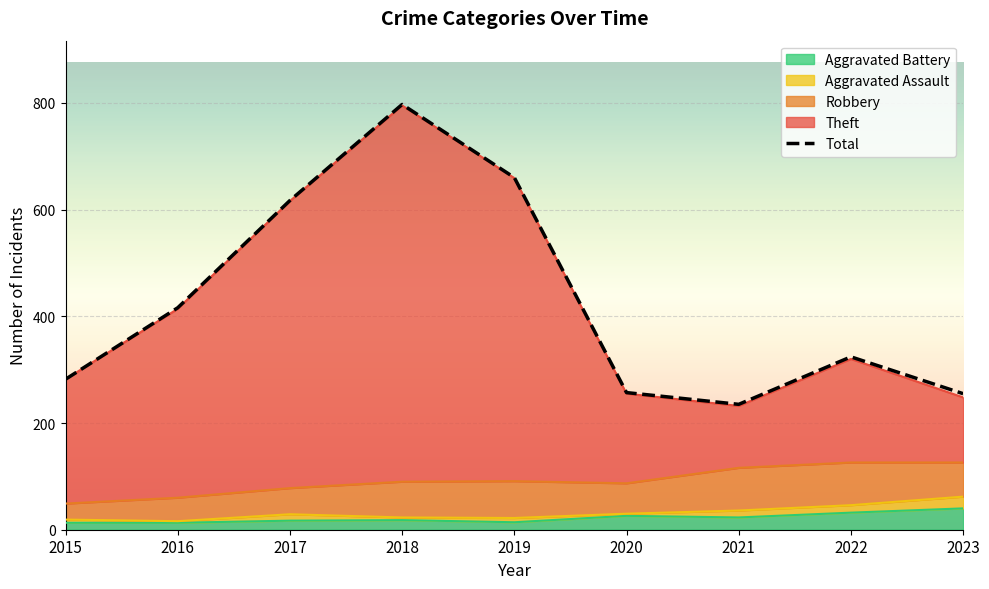

True or false: Theft and Aggravated Battery intersect in this chart.

False